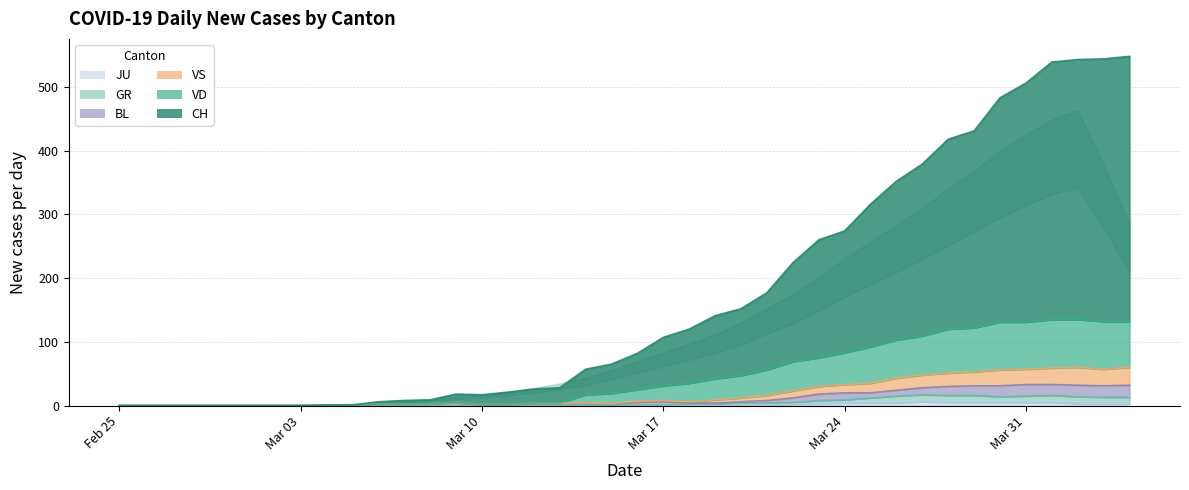

How many lines are shown in the chart?

6